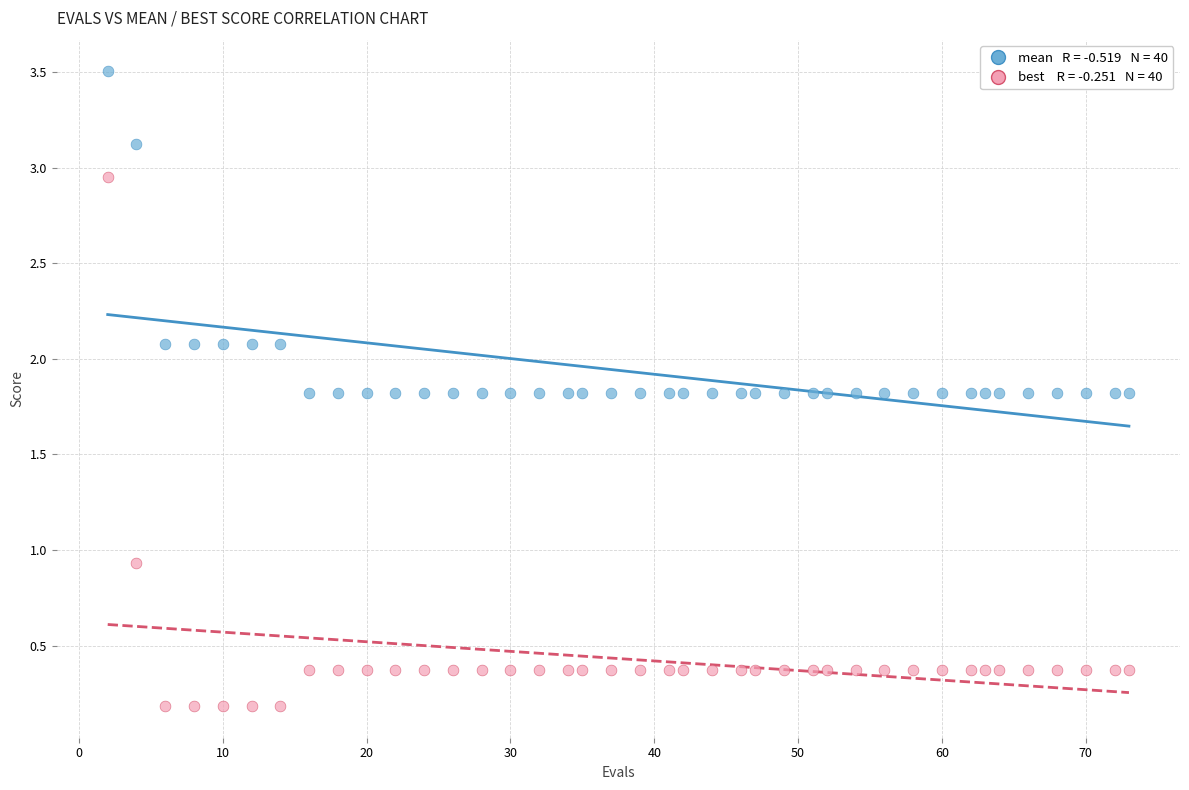

Across all series, what Y value is closest to 1?

0.9